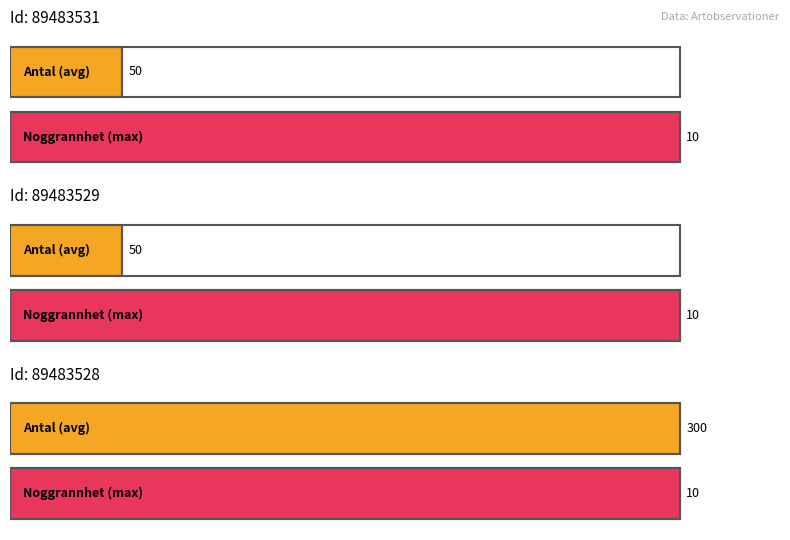

Which category has the highest value across all series?

89483528